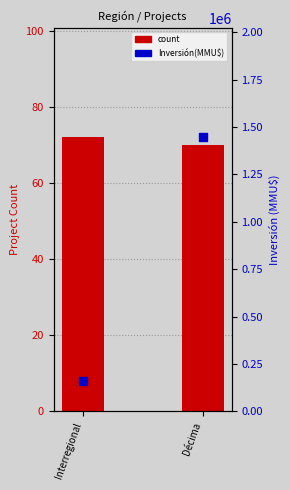

Which series contains the lowest Y value?

count